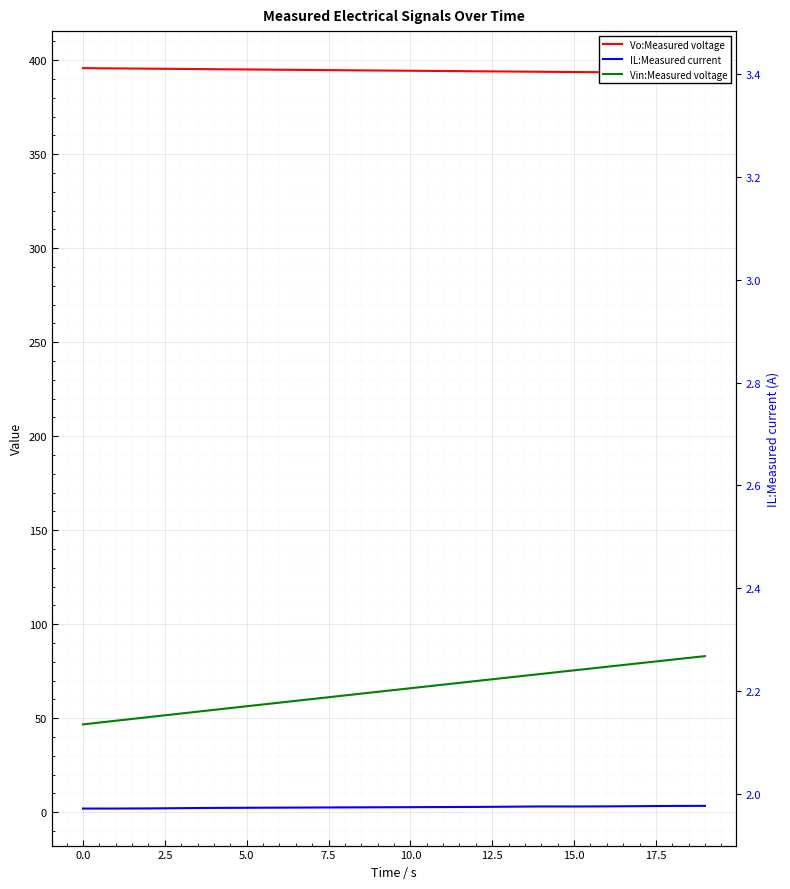

List the series in order of their overall mean, lowest first.

IL:Measured current, Vin:Measured voltage, Vo:Measured voltage